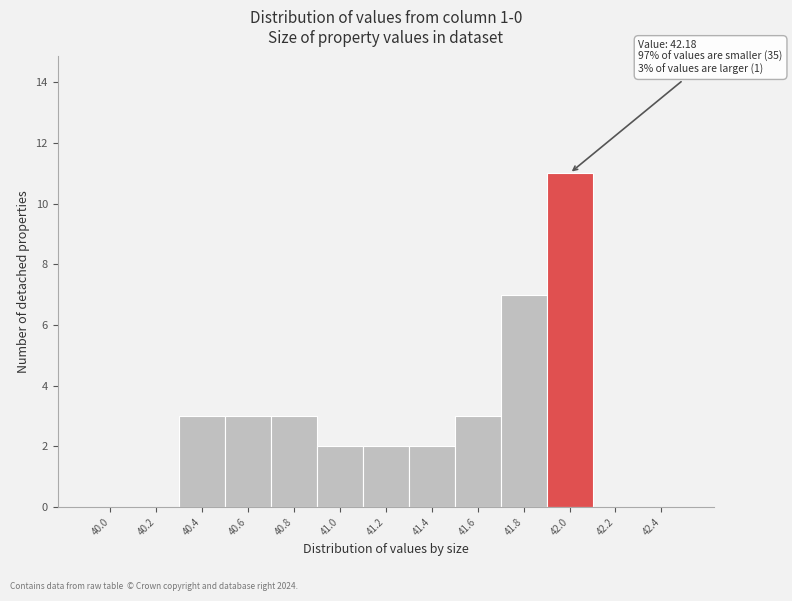

Reading left to right, what are all the values shown in this chart?

40.0=0	40.2=0	40.4=3	40.6=3	40.8=3	41.0=2	41.2=2	41.4=2	41.6=3	41.8=7	42.0=11	42.2=0	42.4=0